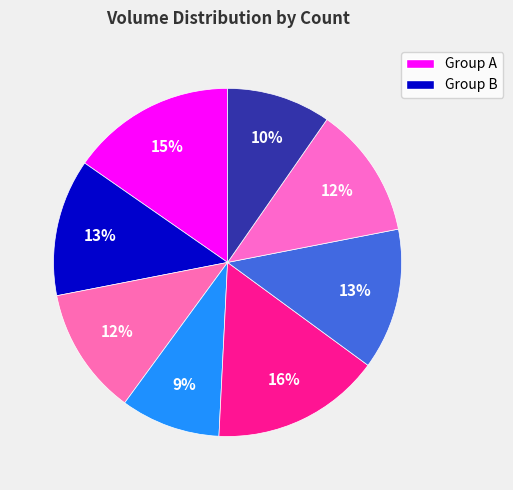

How many slices are in this pie chart?

8